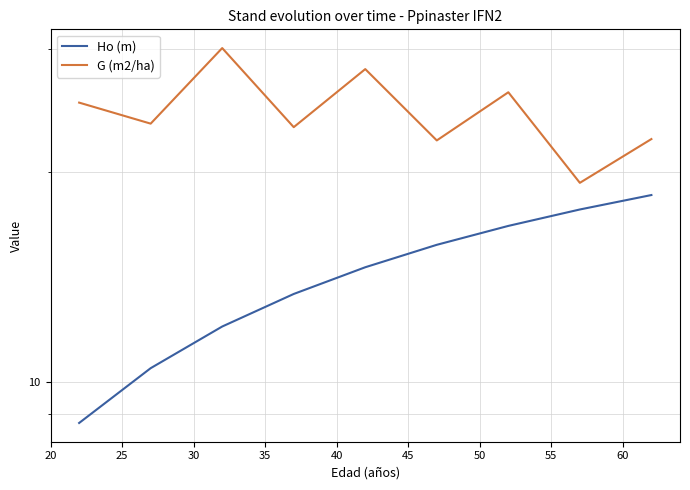

At how many categories does at least one series exceed 13?

9